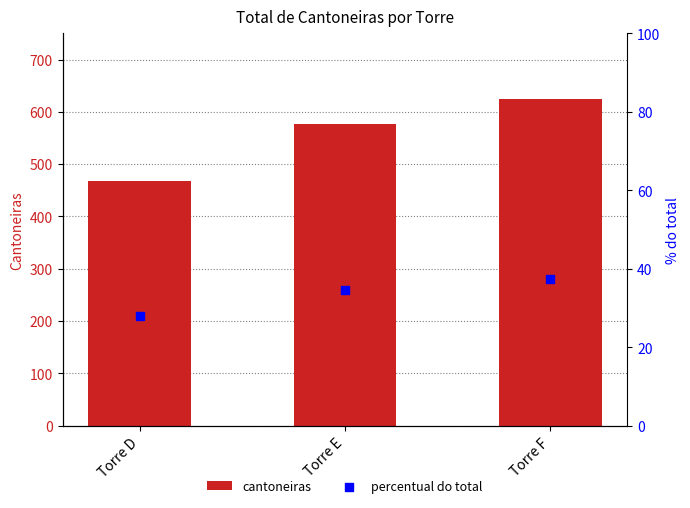

At how many categories does at least one series exceed 31?

3